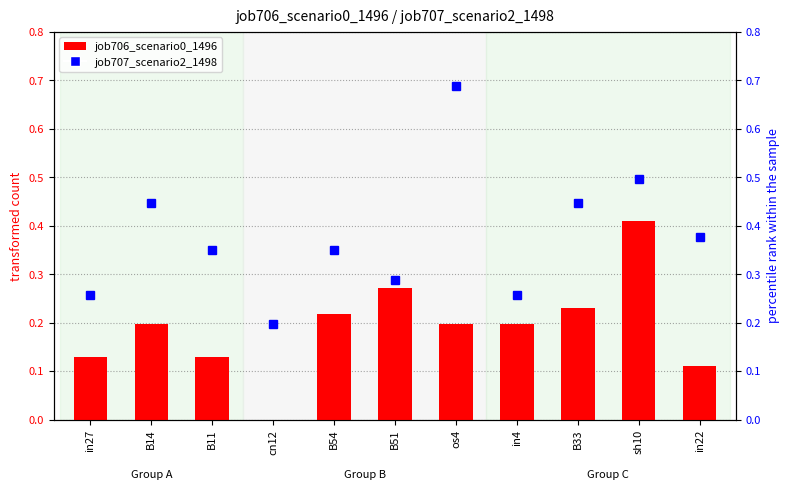

Read the job707_scenario2_1498 value at os4.

0.7